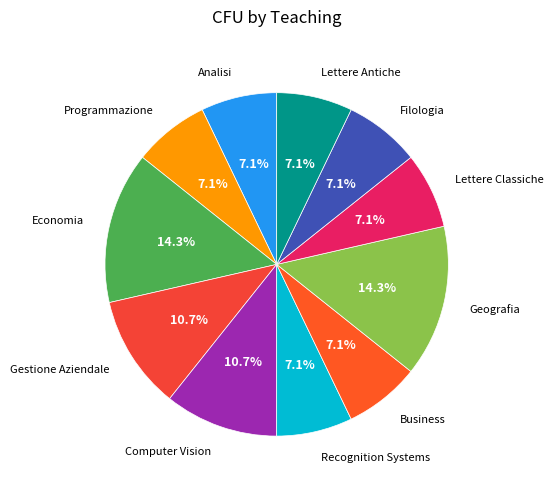

What is the largest slice in the pie chart?

Economia